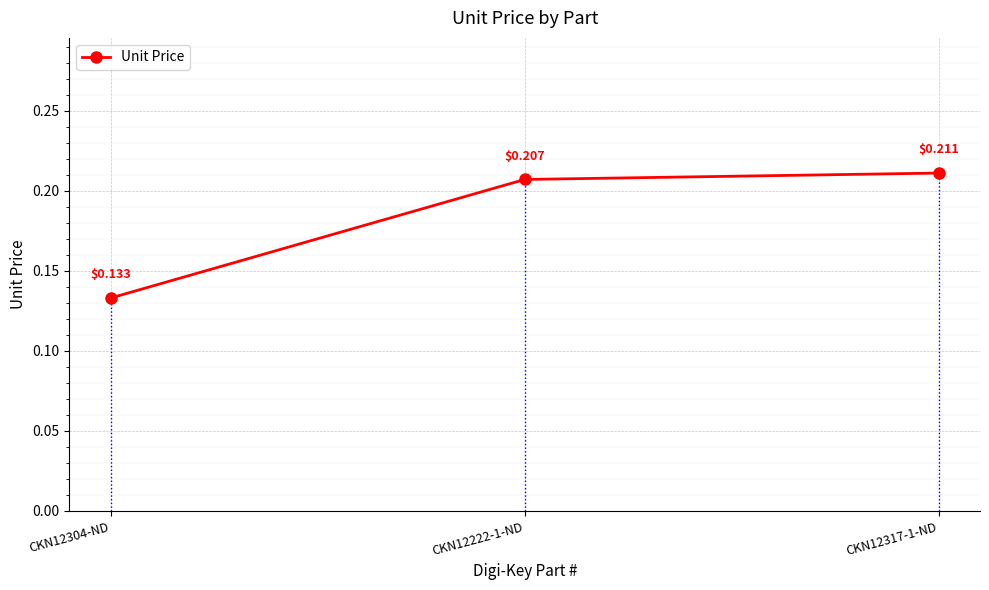

What is the change in value from CKN12304-ND to CKN12222-1-ND?

+0.1